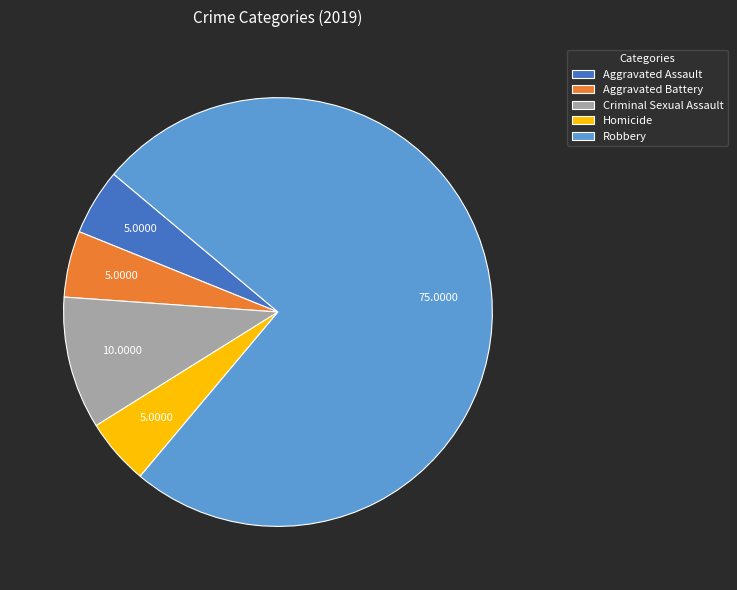

Is the sum of Criminal Sexual Assault and Homicide greater than half?

No